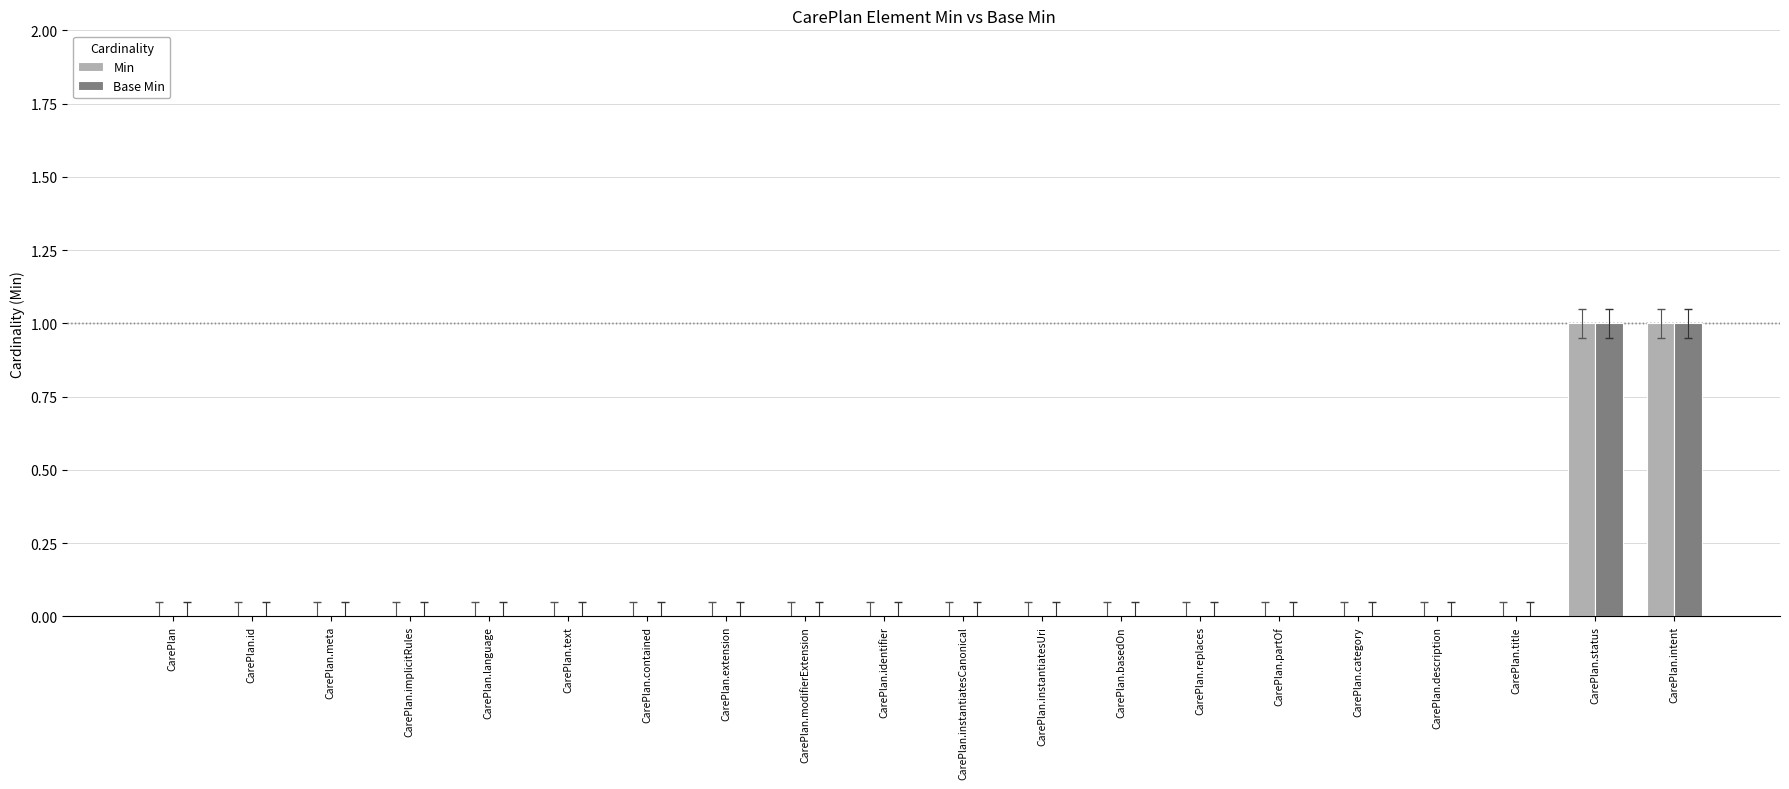

True or false: Base Min has a value of 1 at CarePlan.status.

True